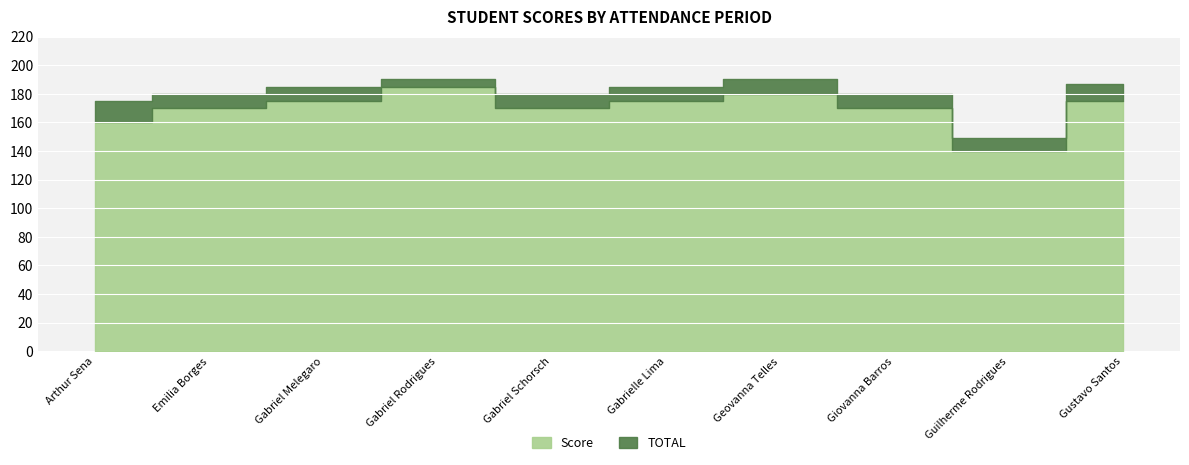

What is the label of the 8th point from the left?

Giovanna Barros